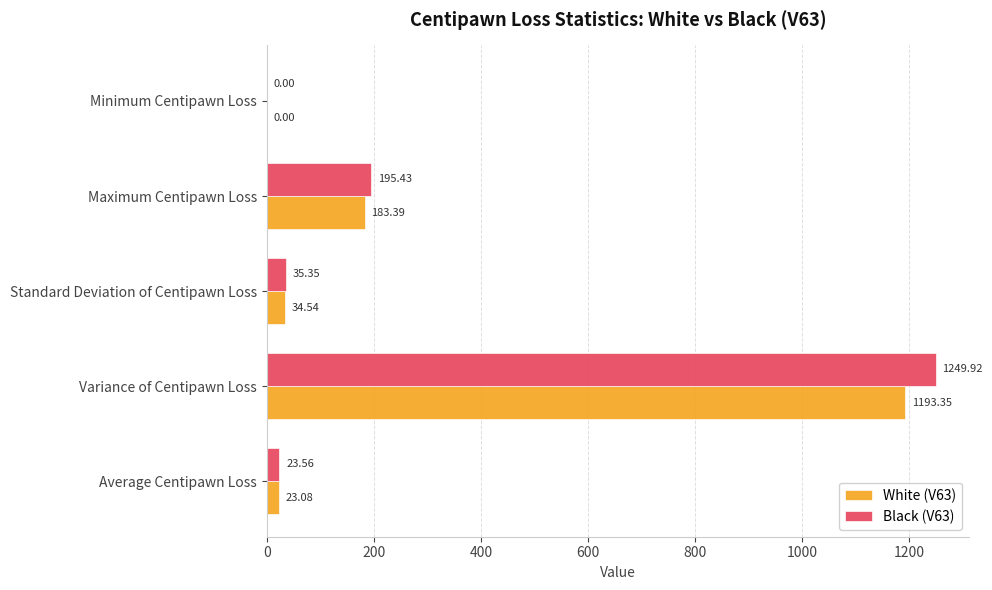

What is the sum of all White (V63) values?

1434.4